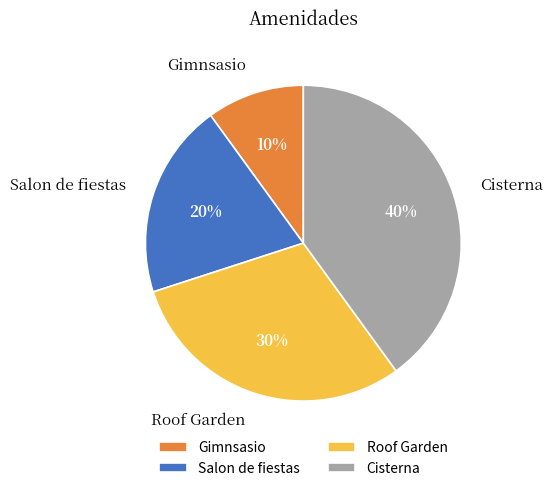

Which slice is the smallest?

Gimnsasio